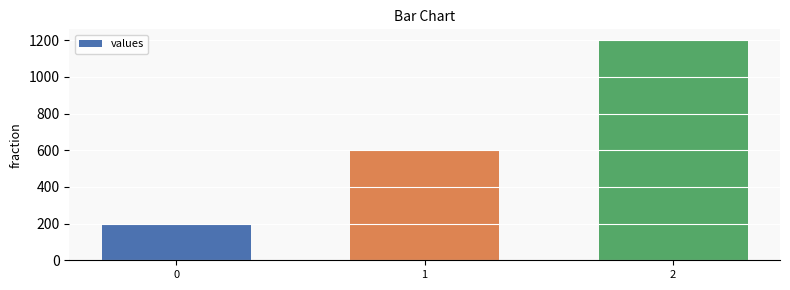

What value does the data have at 0, to the nearest 100?

200